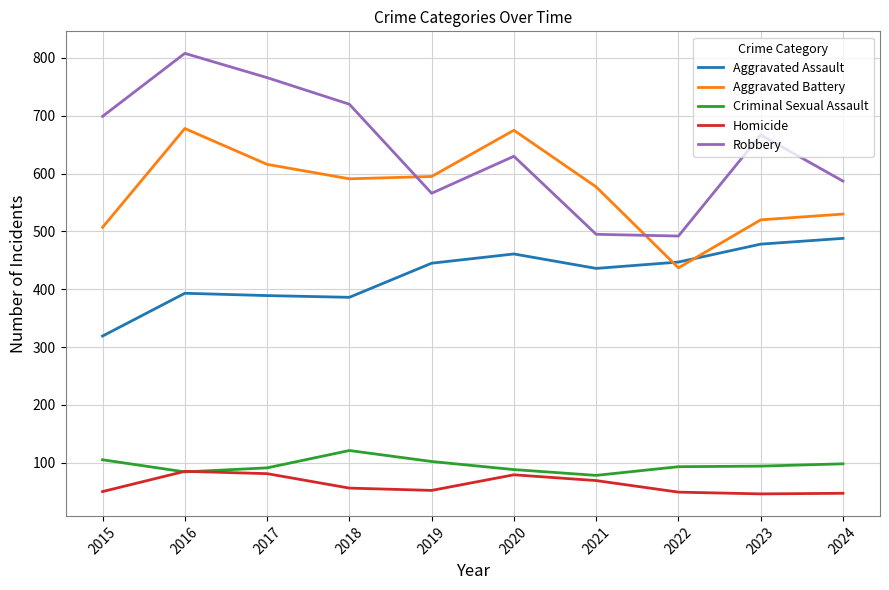

At which category is the sum across all series the highest?

2016